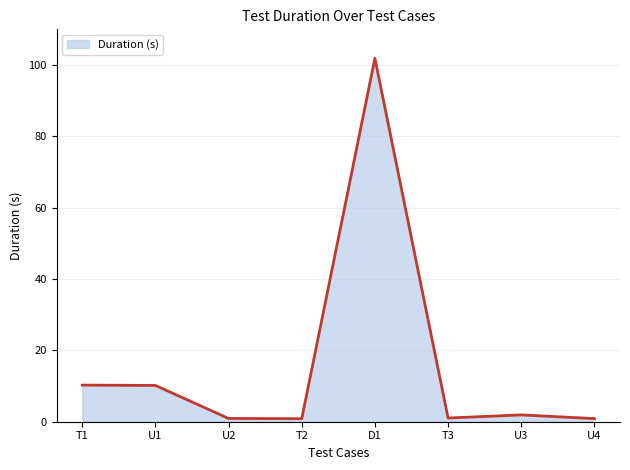

What is the difference between the second highest and second lowest values?

9.4